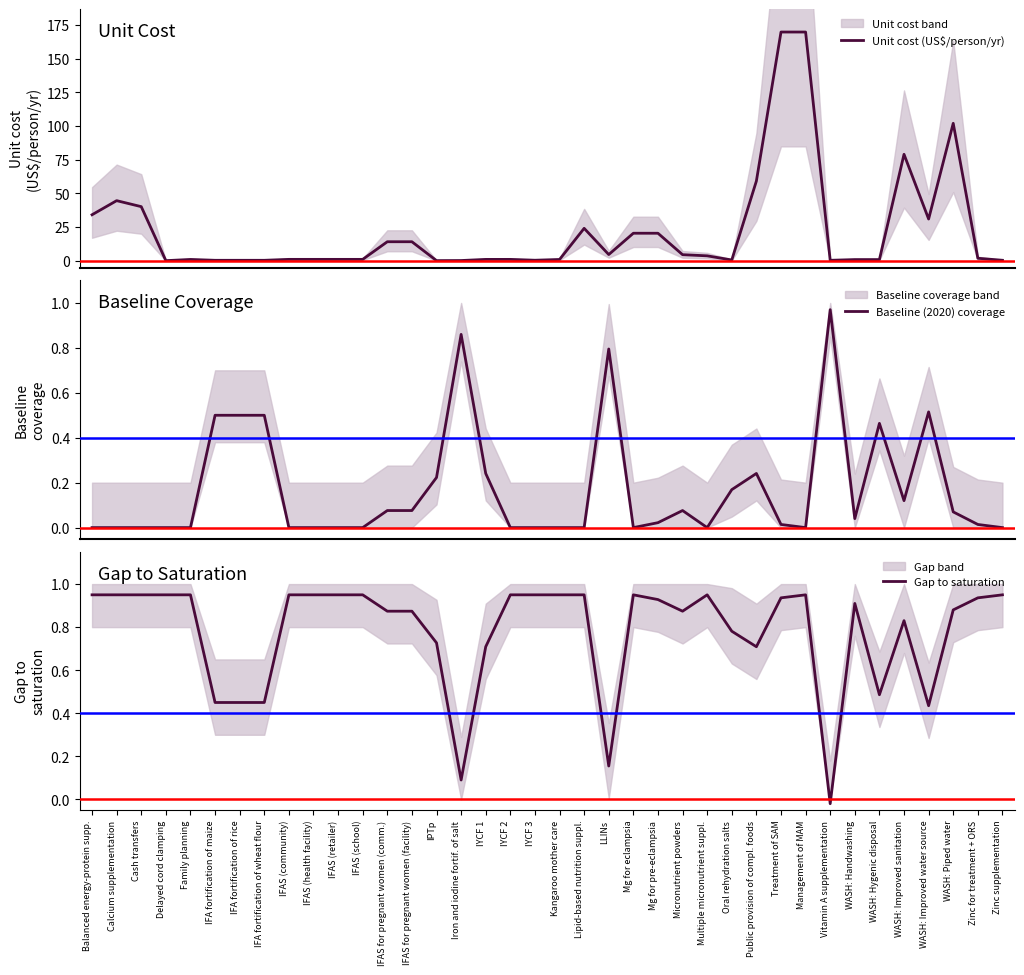

Rank the series by their maximum value, from lowest to highest.

Gap to saturation, Baseline (2020) coverage, Unit cost (US$/person/yr)